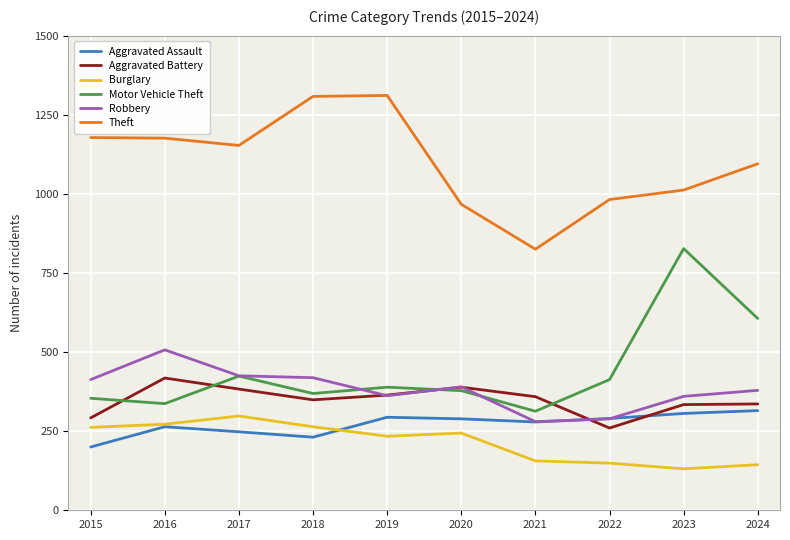

At which category does Motor Vehicle Theft reach its first local peak?

2017